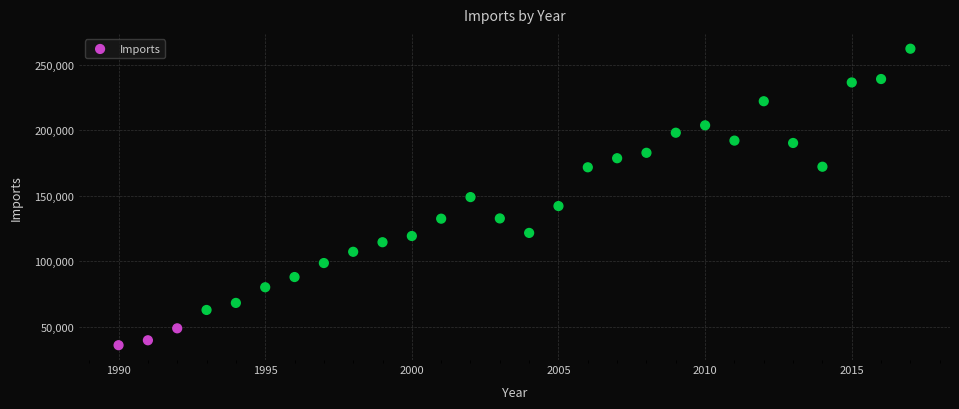

What is the range of Y values (max minus min)?

226487.3